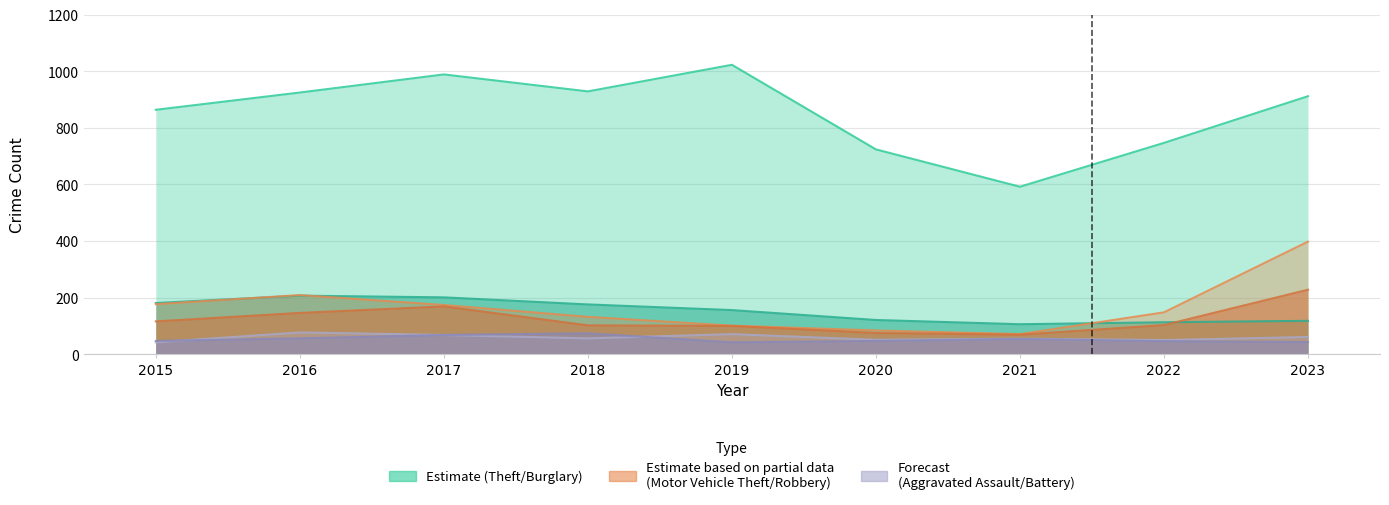

Rank the categories by Aggravated Assault value from highest to lowest.

2016, 2019, 2017, 2023, 2018, 2021, 2020, 2022, 2015